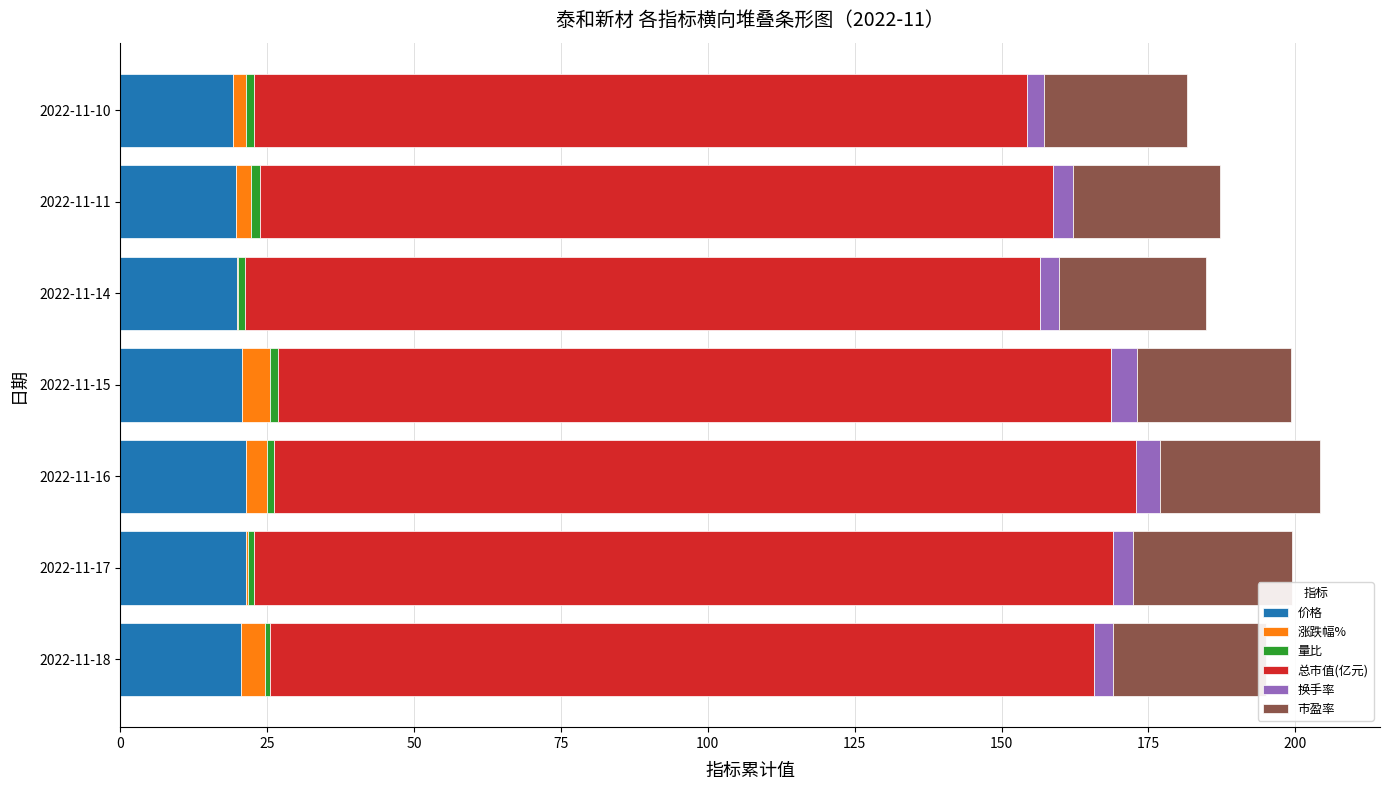

The value of 价格 at 2022-11-16 is 11.1. True or false?

False